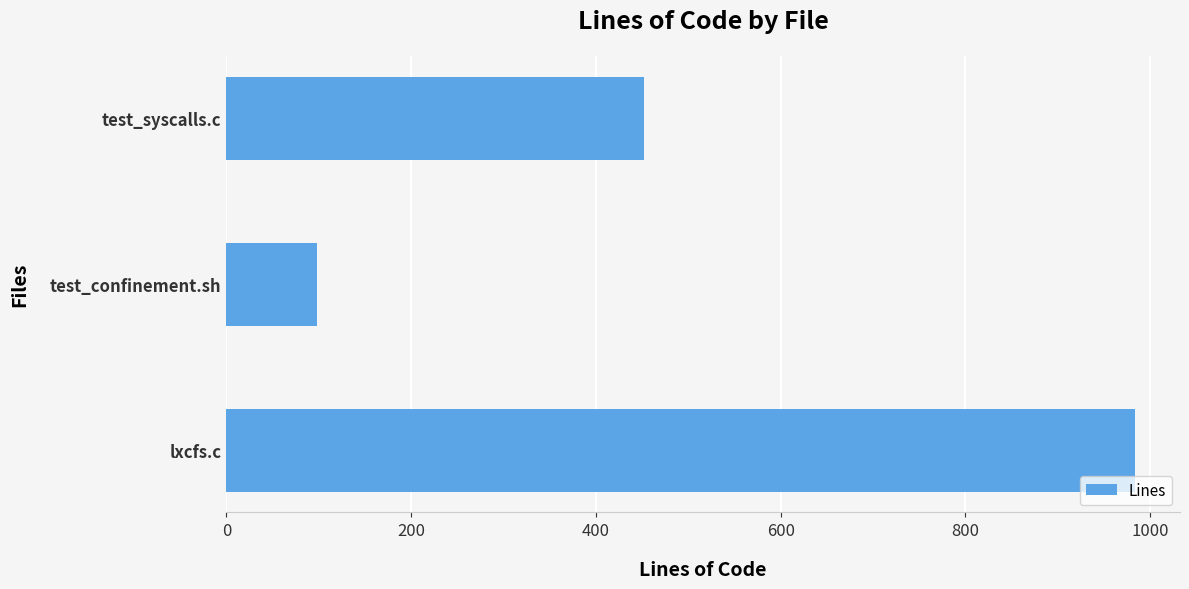

Read the value at test_syscalls.c, to the nearest 10.

450